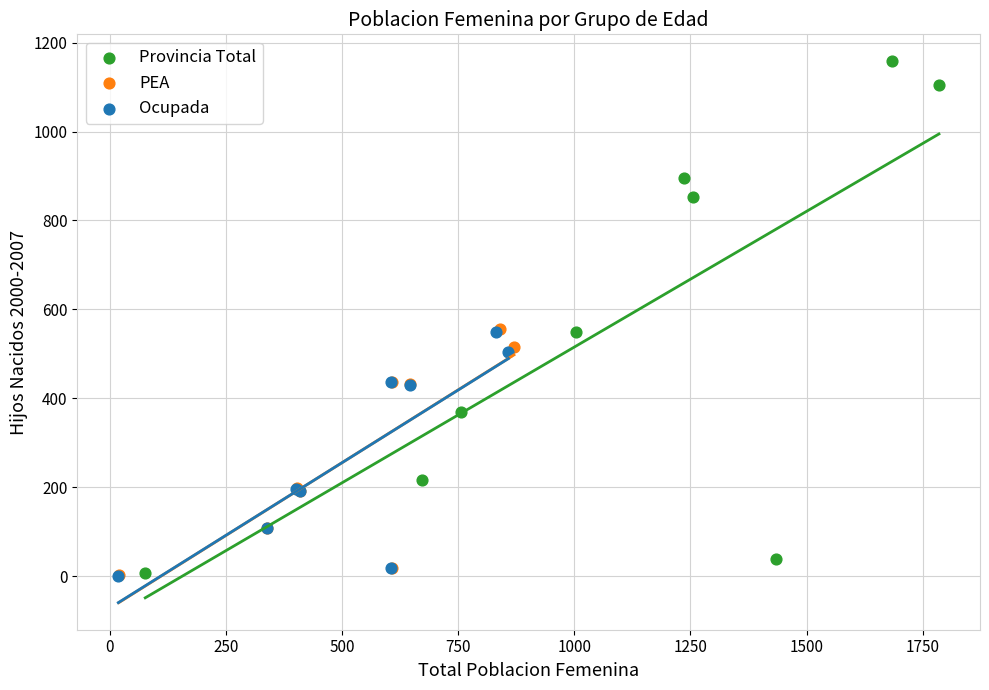

Which series has the largest Y range (max minus min)?

Provincia Total